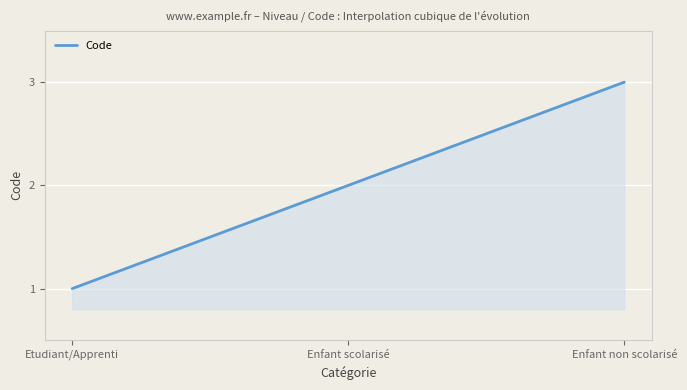

Reading left to right, extract all data points from this chart.

Etudiant/Apprenti=1	Enfant scolarisé=2	Enfant non scolarisé=3